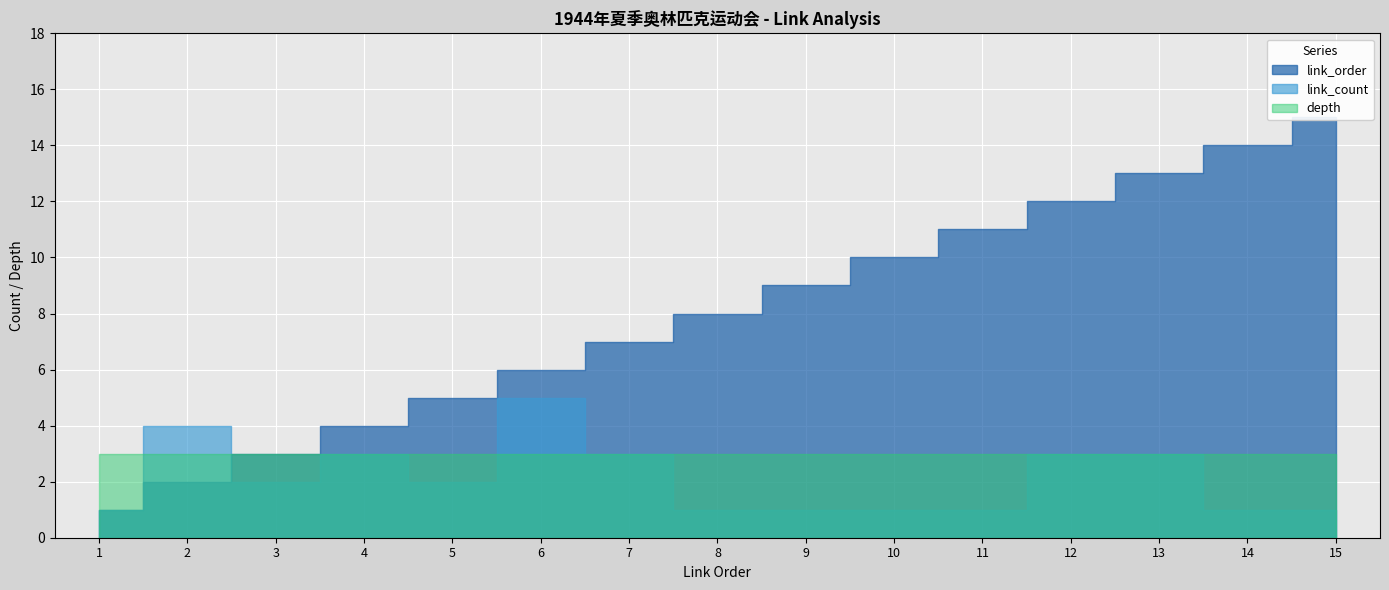

Which category has the highest value in the link_count series?

6